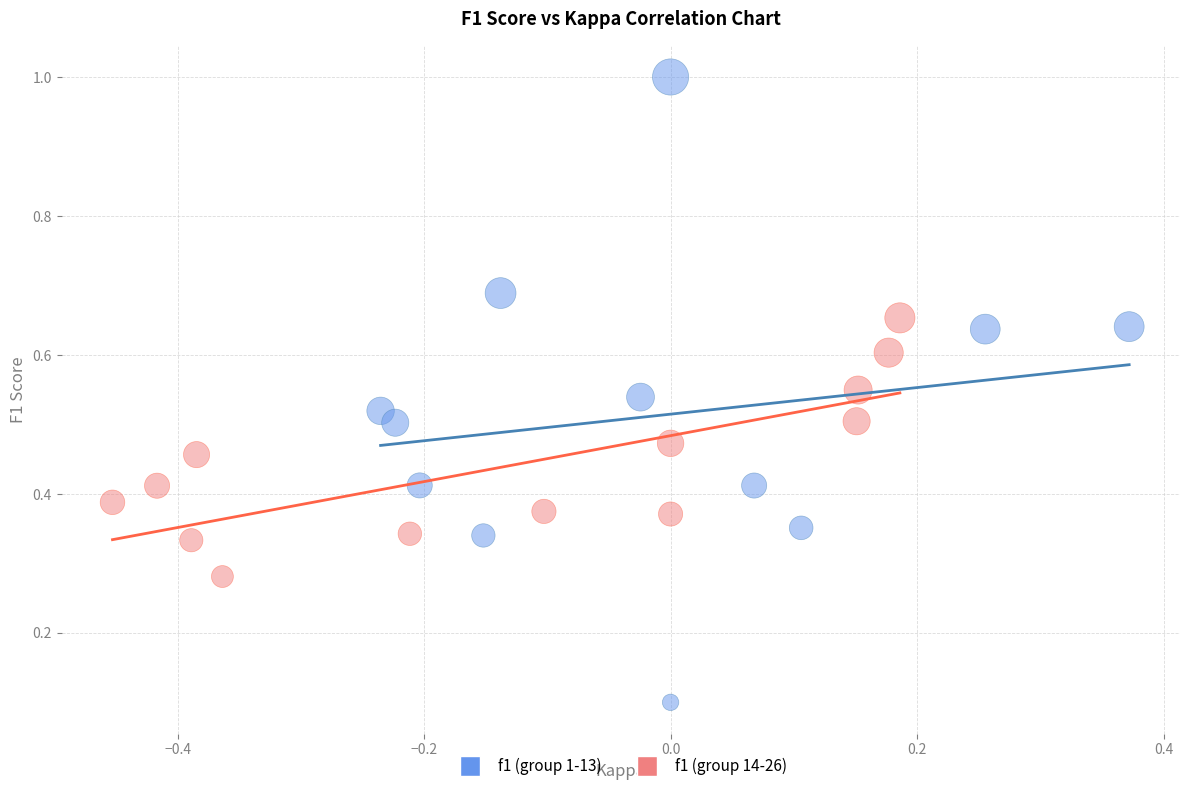

Which series has the largest Y range (max minus min)?

f1 (group 1-13)